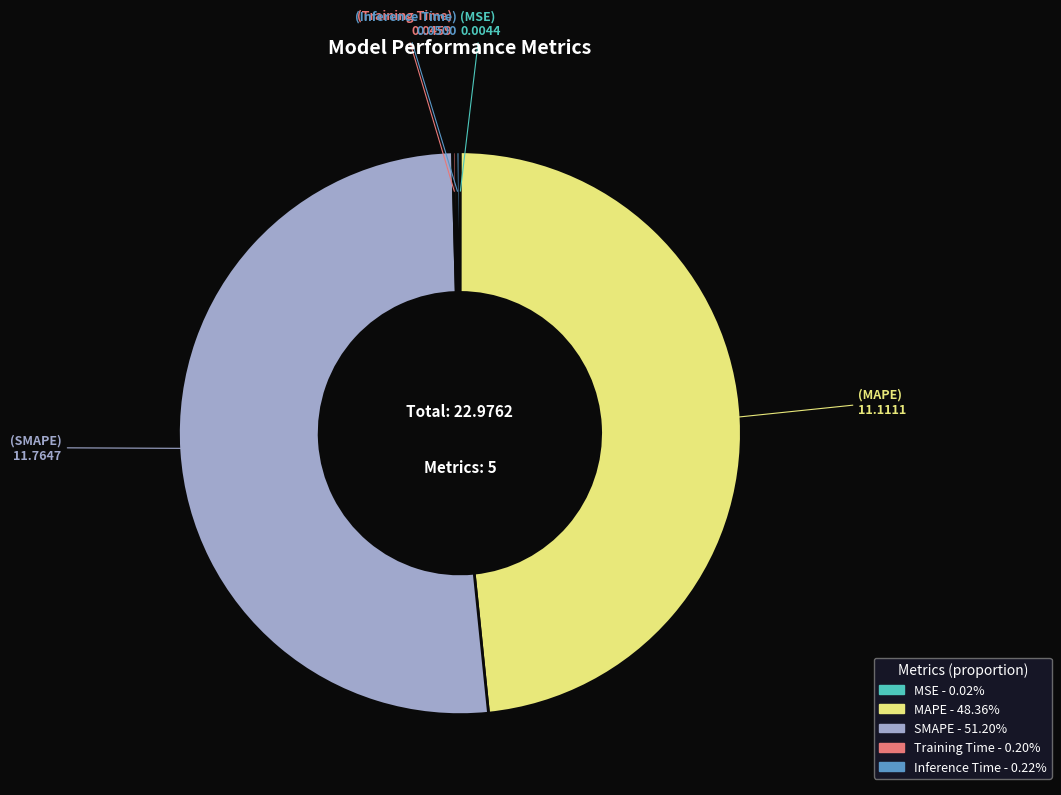

Which slice is the largest?

SMAPE